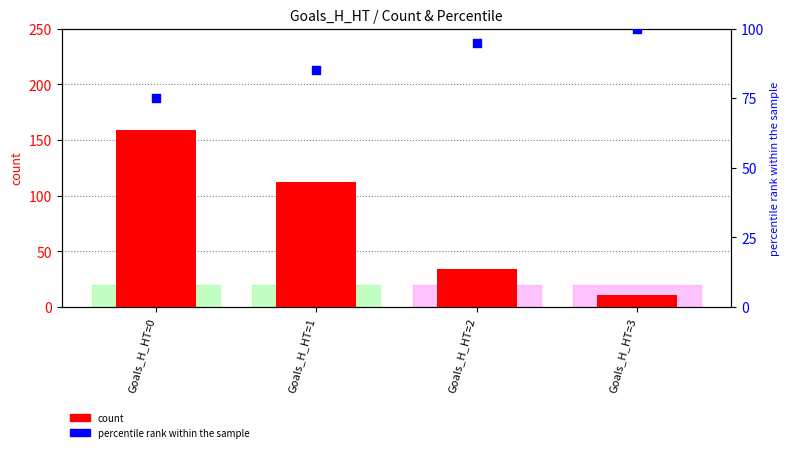

Is the value of percentile rank within the sample at Goals_H_HT=0 greater than the value of count at Goals_H_HT=1?

No